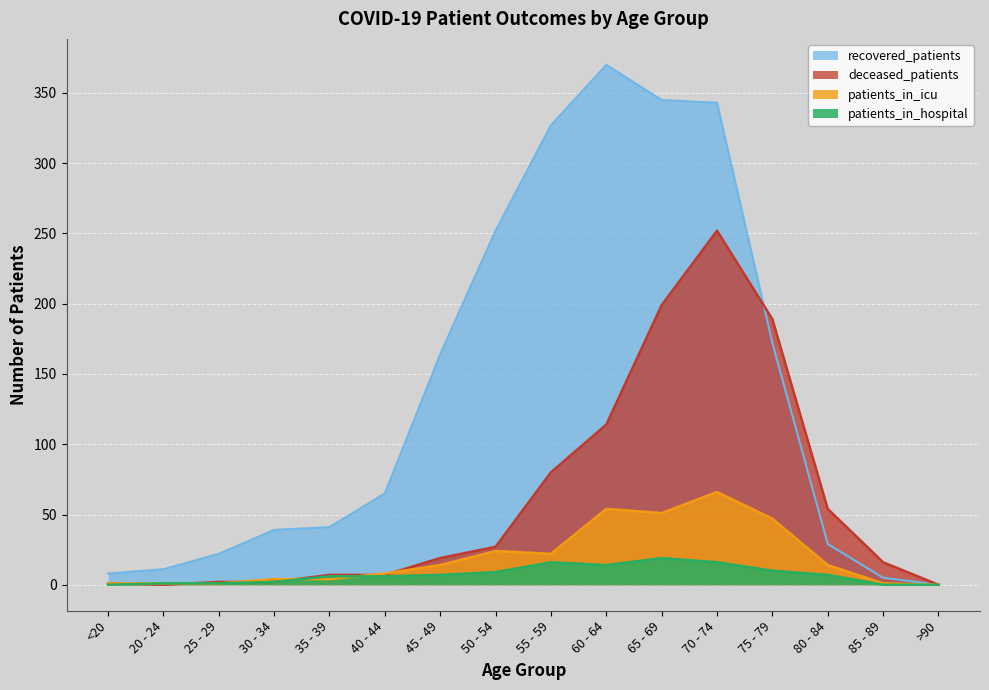

Is it true that recovered_patients equals 140 at >90?

False